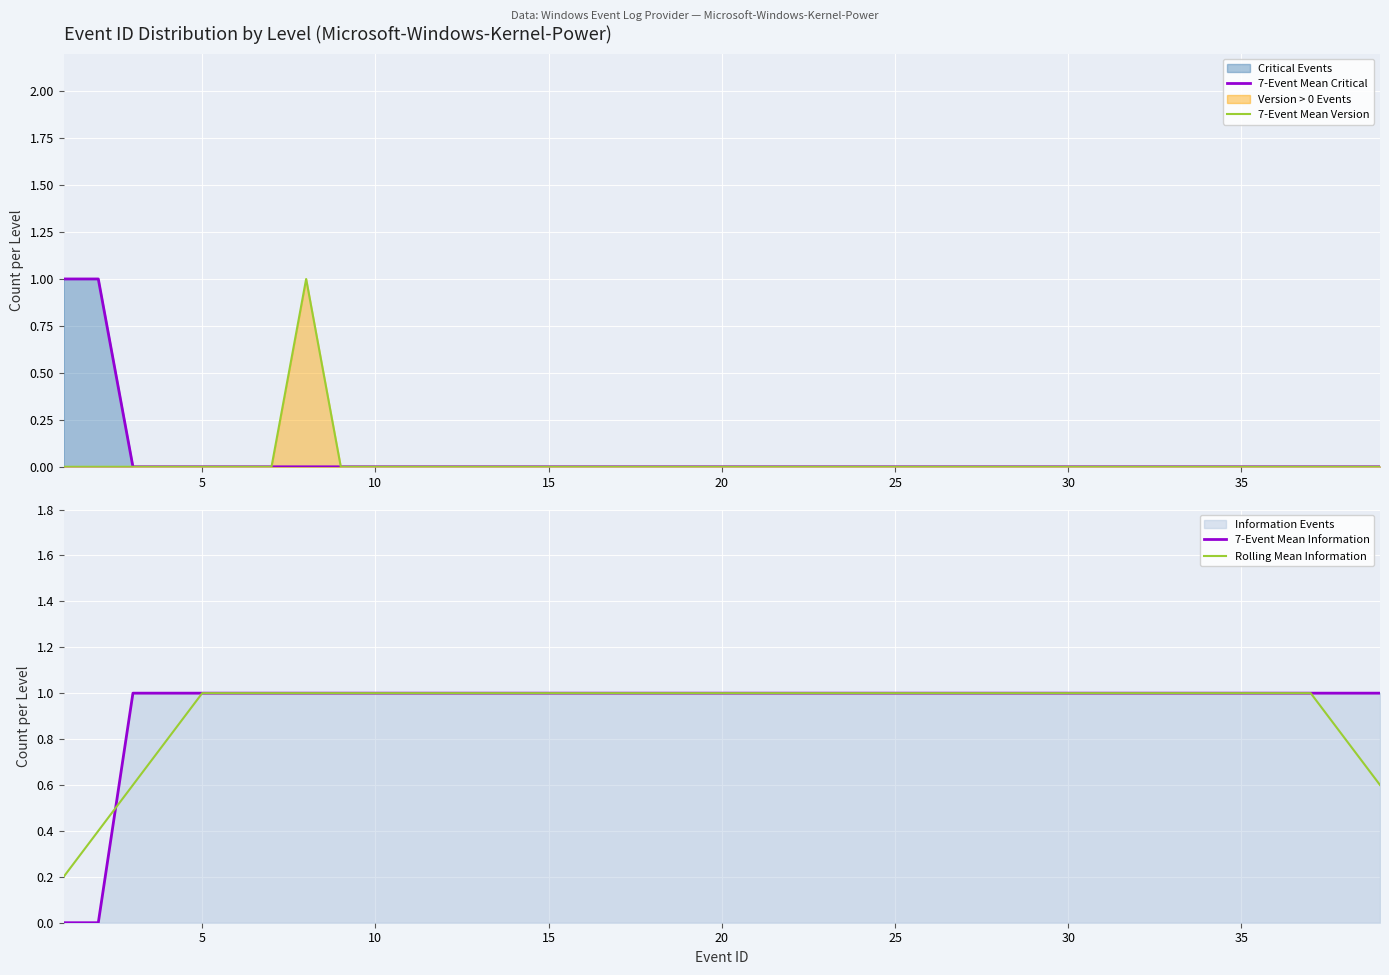

The Rolling Mean Information series shows 1.0 at 35. True or false?

True